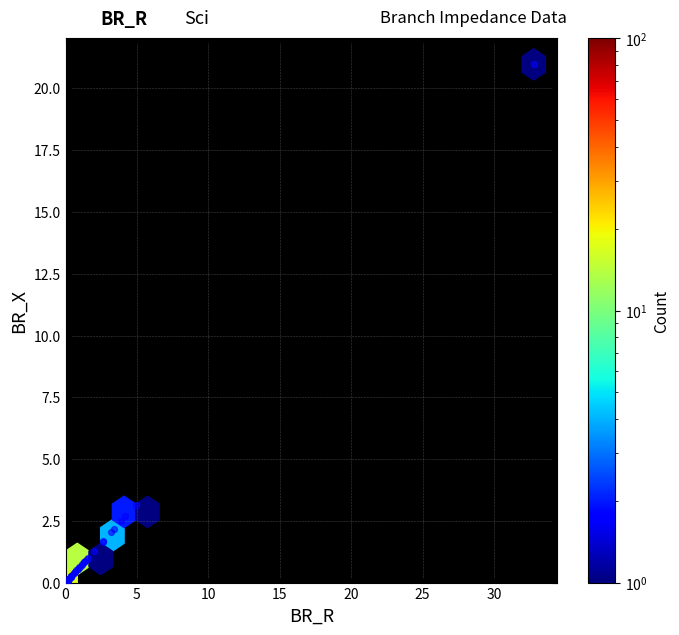

What Y value in the scatter plot is closest to 10?

3.2